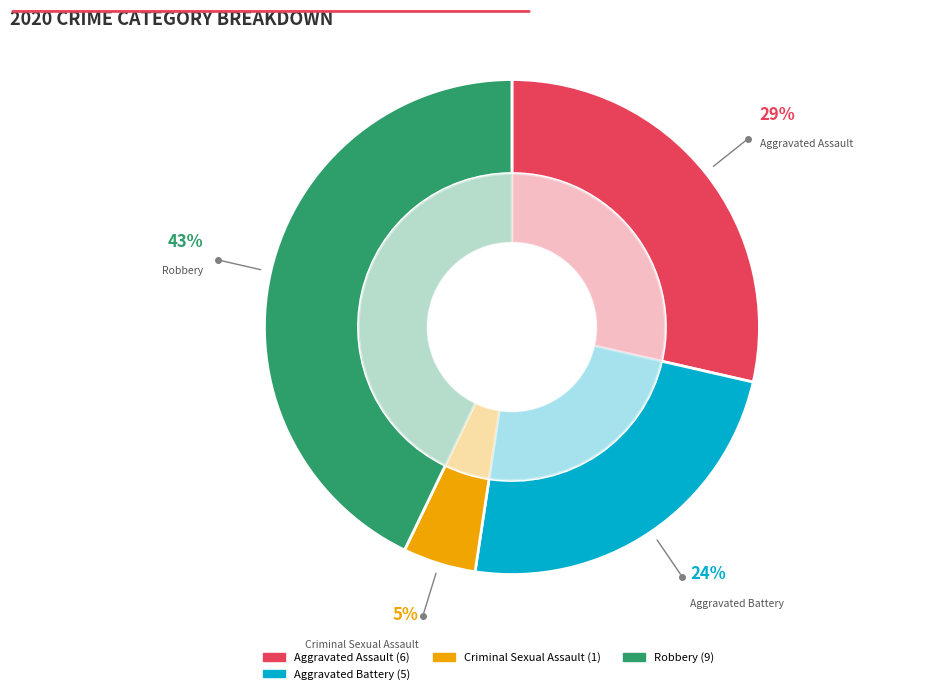

Is there any slice that represents more than half of the pie?

No